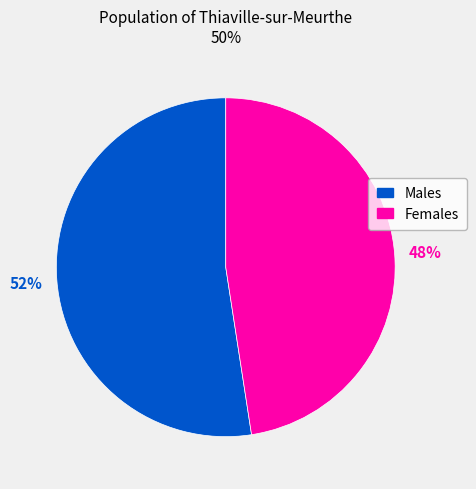

To the nearest percent, what is the average slice percentage?

50%